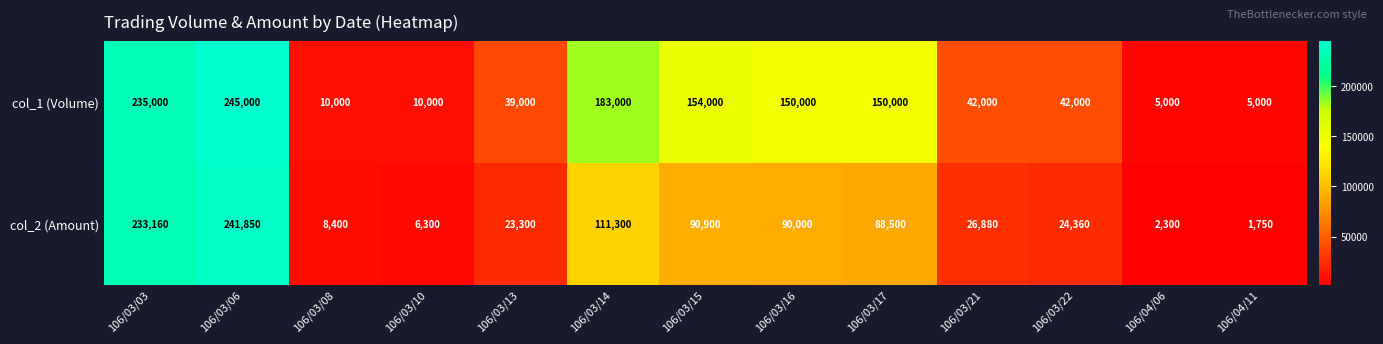

What is the approximate value of col_1 (Volume) at 106/03/15?

154000